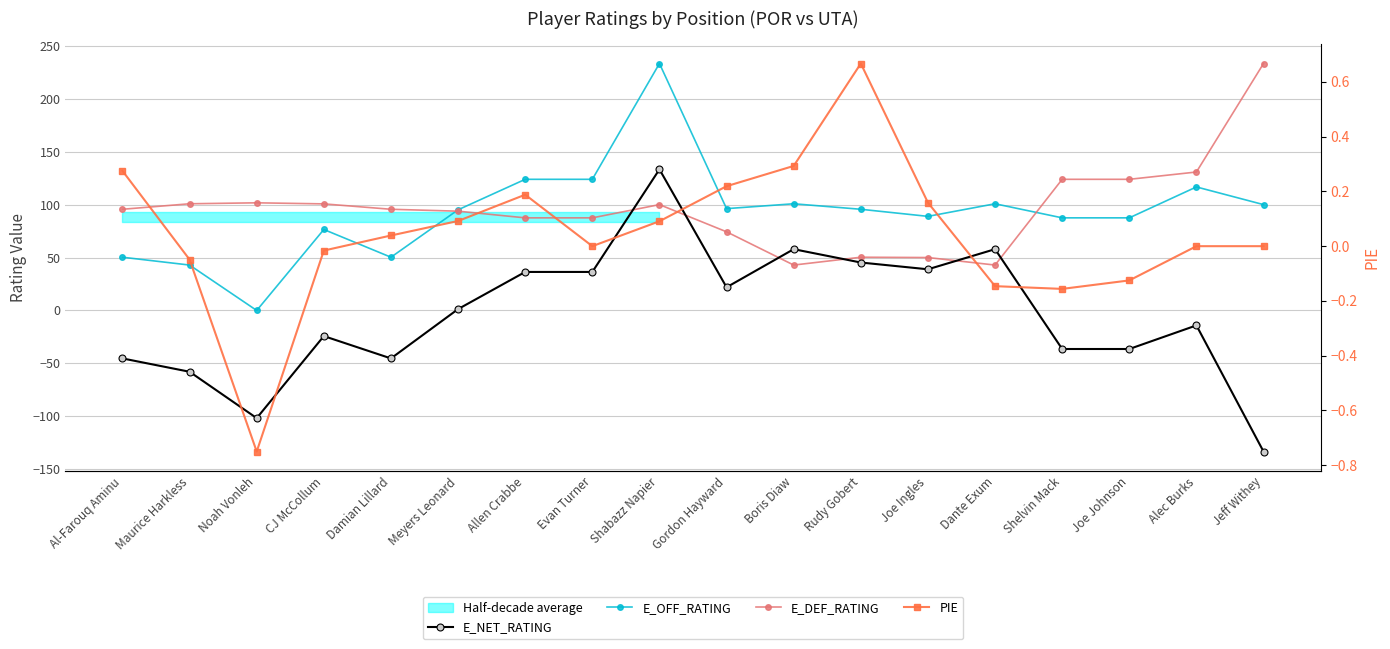

True or false: E_NET_RATING has more than 2 interior local peaks.

True